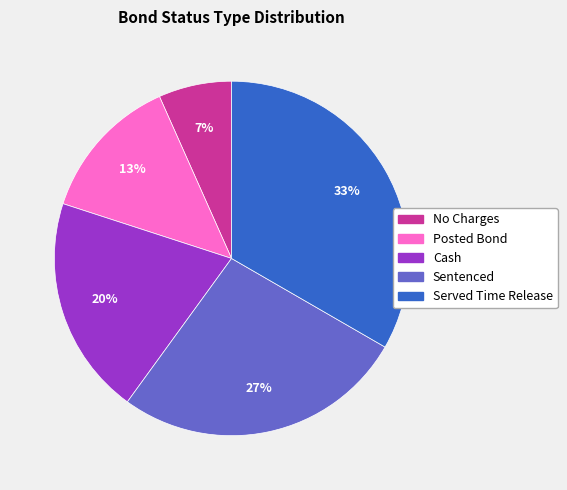

To the nearest percent, what is the average slice percentage?

20%